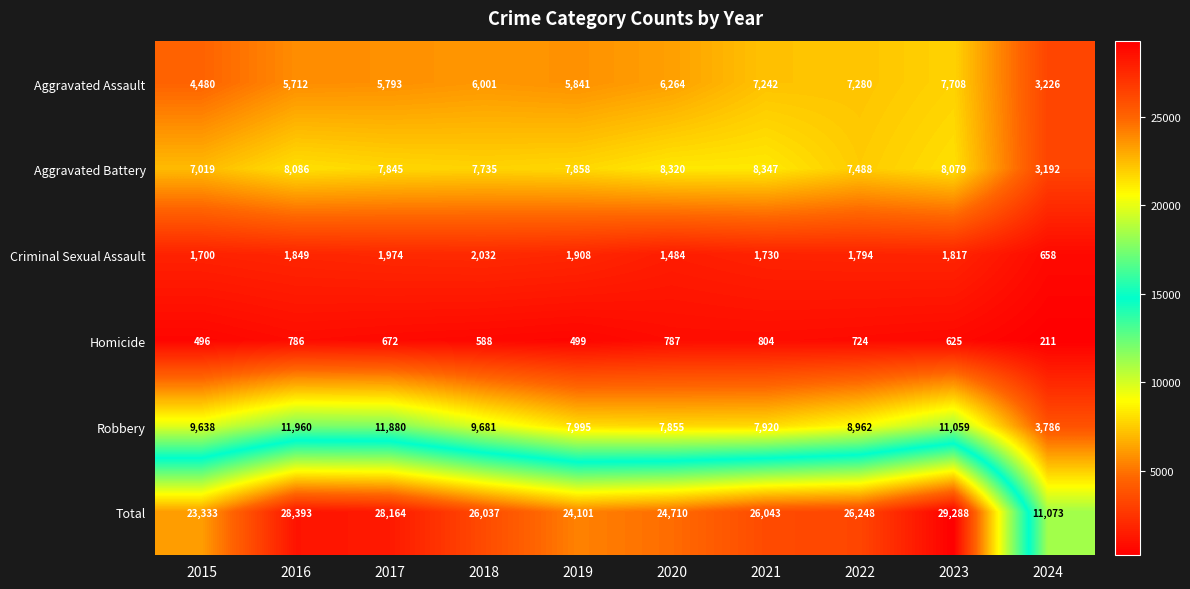

Which series has the largest range (max minus min)?

Total